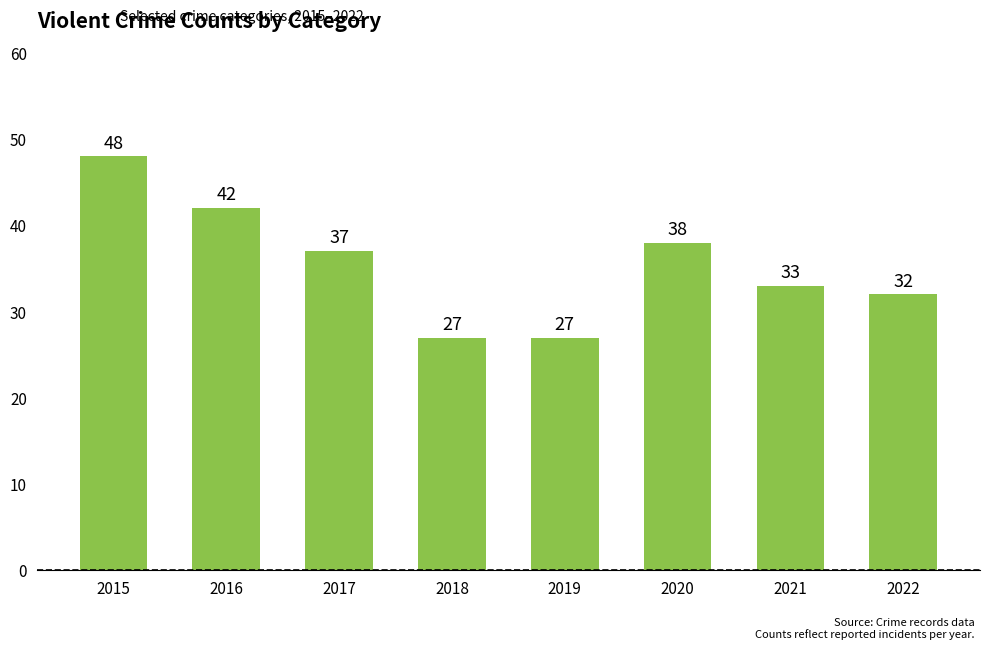

How many values are below 37?

4